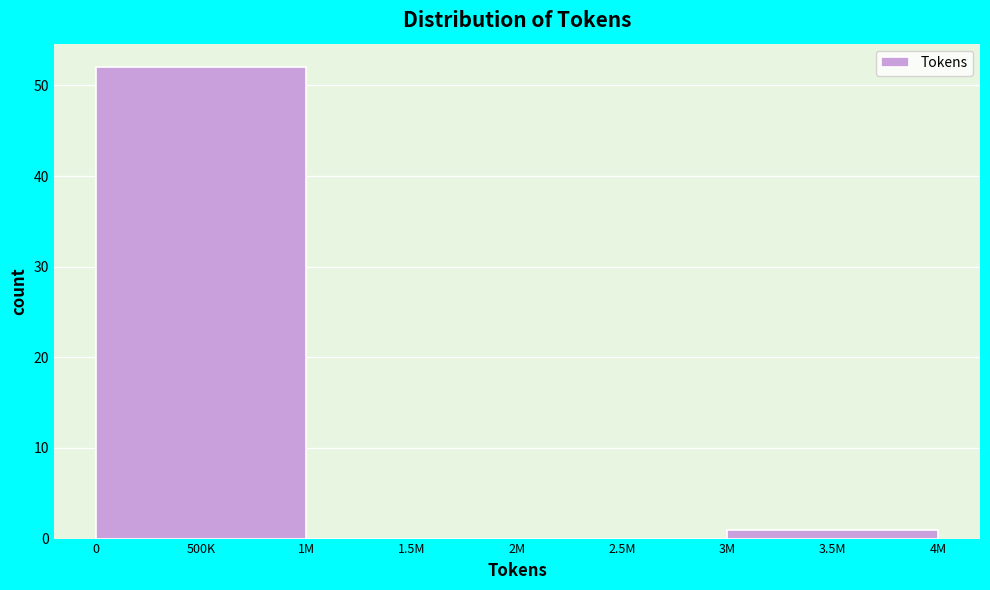

Reading left to right, list all the values displayed in this chart.

500K=52	1.5M=0	2.5M=0	3.5M=1